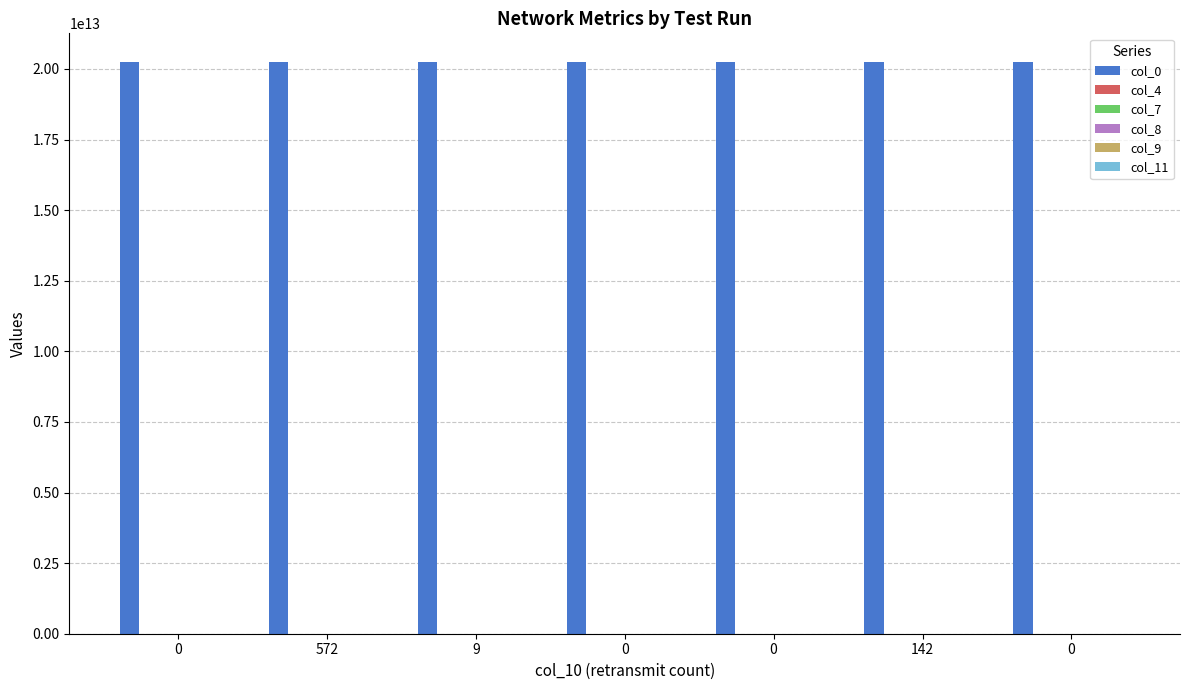

The value of col_7 at 0 is 491584.4. True or false?

False